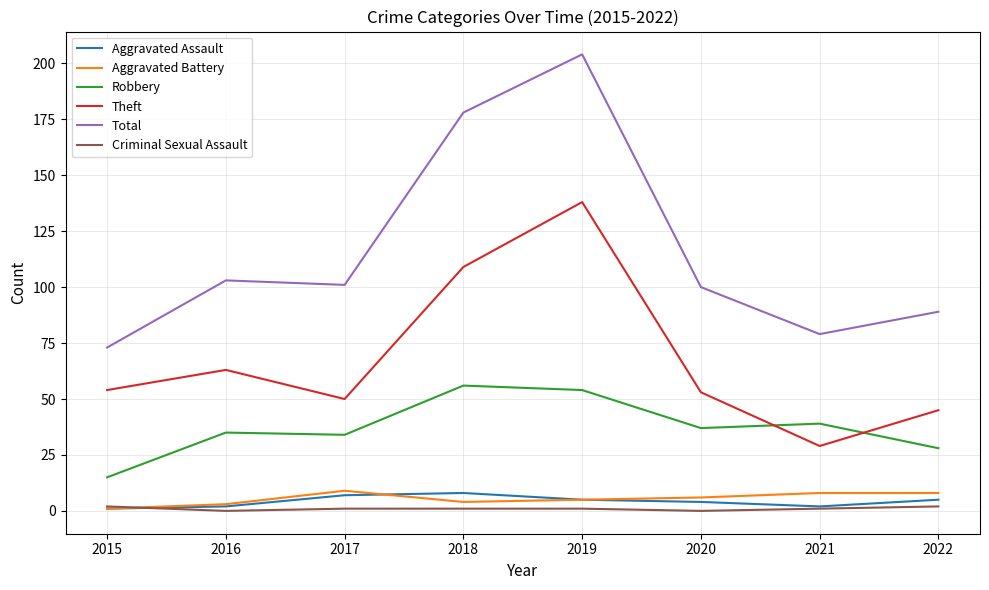

Which series has the largest total across all categories?

Total